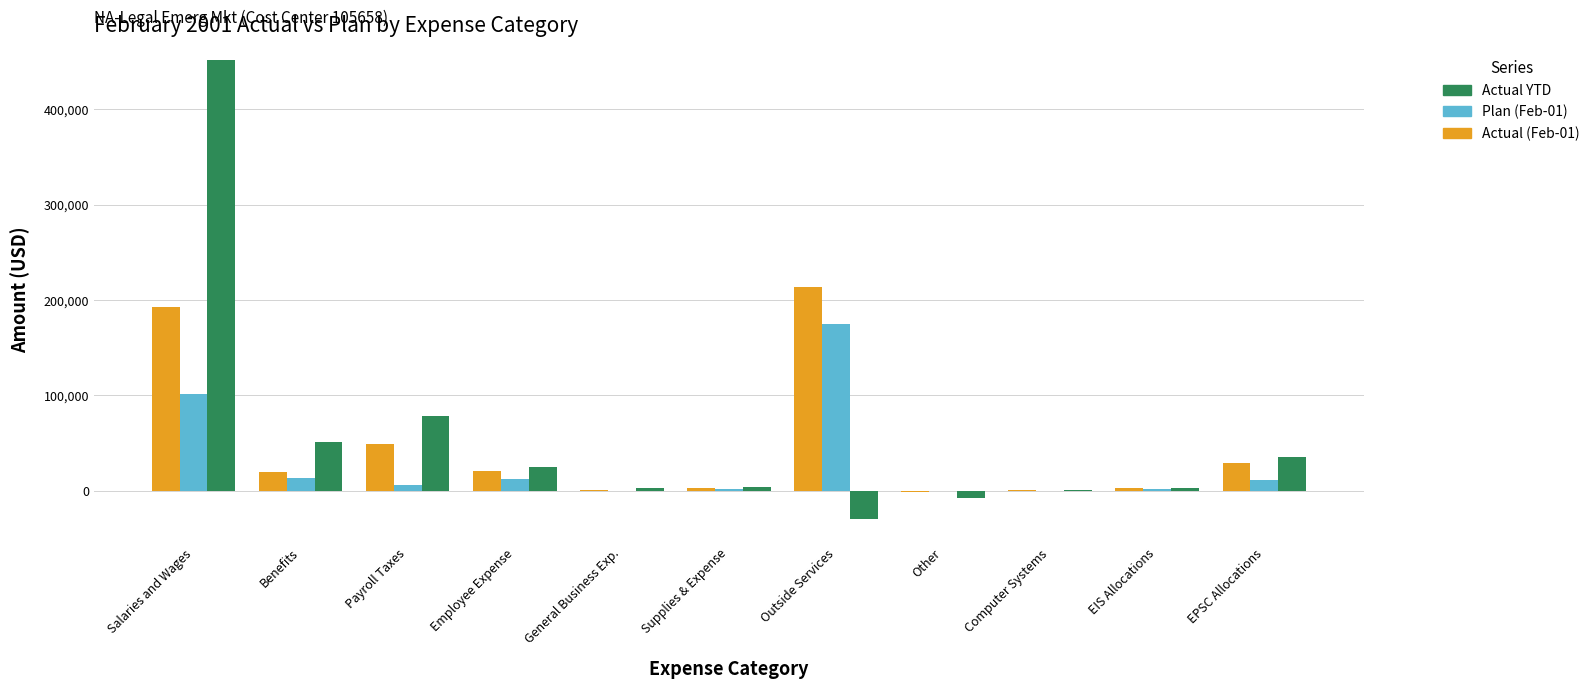

At which category is the sum across all series the highest?

Salaries and Wages